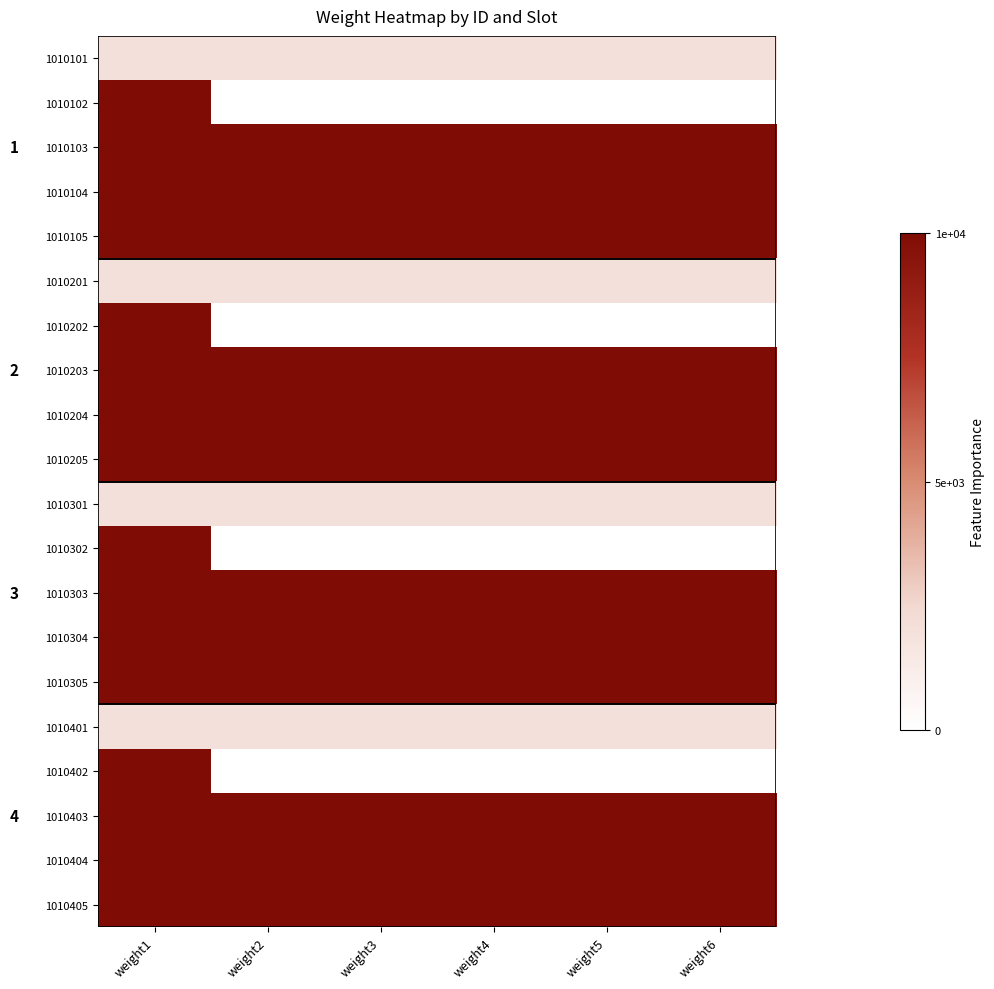

Is it true that 1010103 equals 10000 at weight2?

True